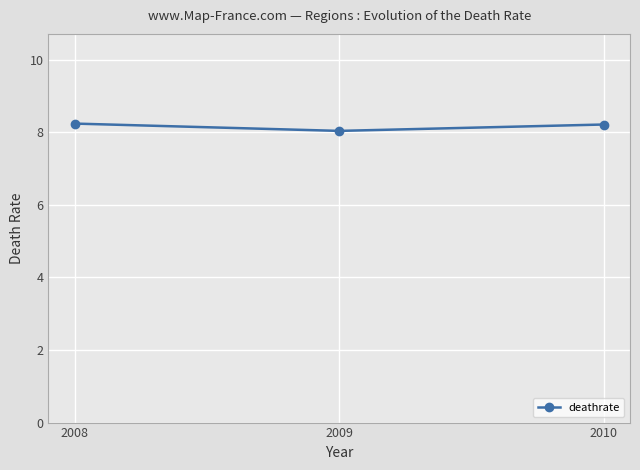

What is the ratio of the value at 2010 to the value at 2009?

1.0